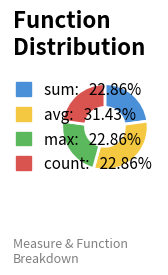

Is the sum of count and max greater than half?

No